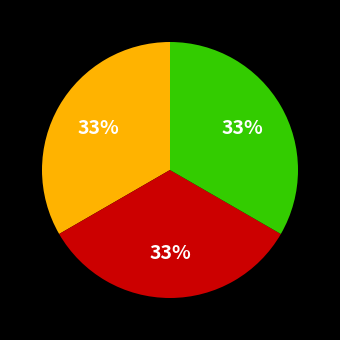

To the nearest percent, what is the average slice percentage?

33%